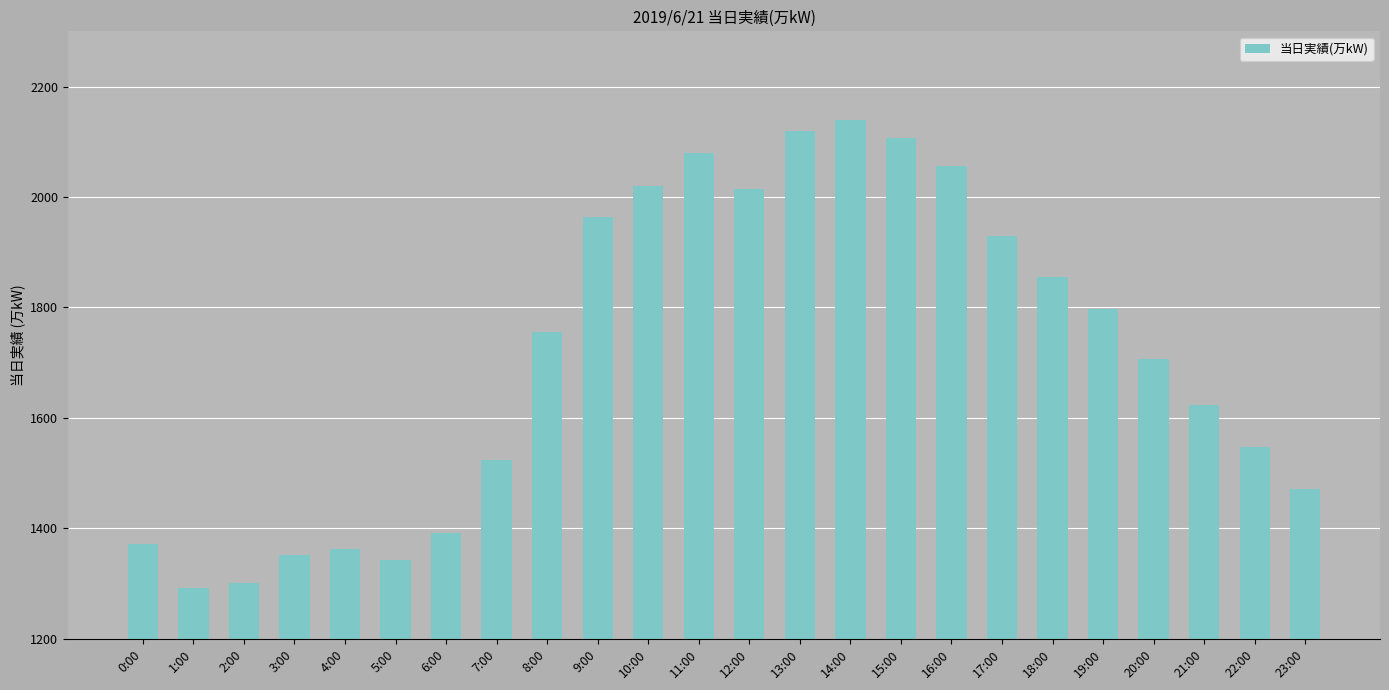

Count the number of categories in the chart.

24